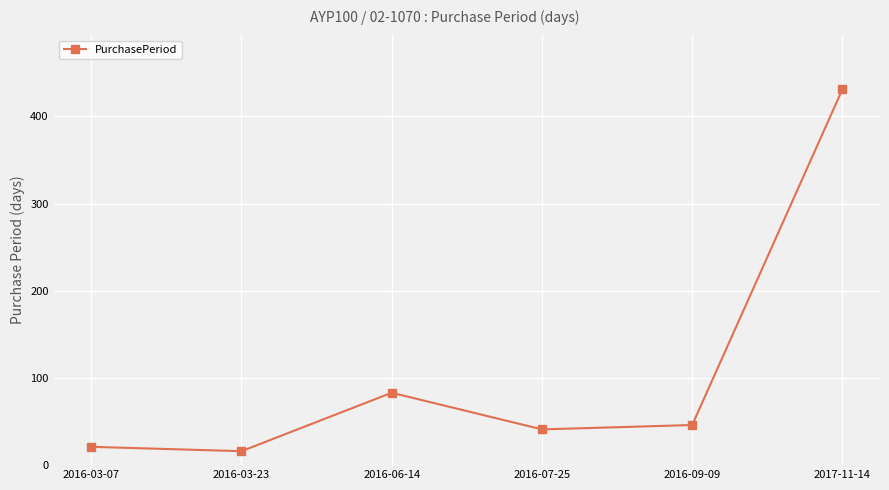

Which has a higher value, 2016-03-23 or 2016-03-07?

2016-03-07